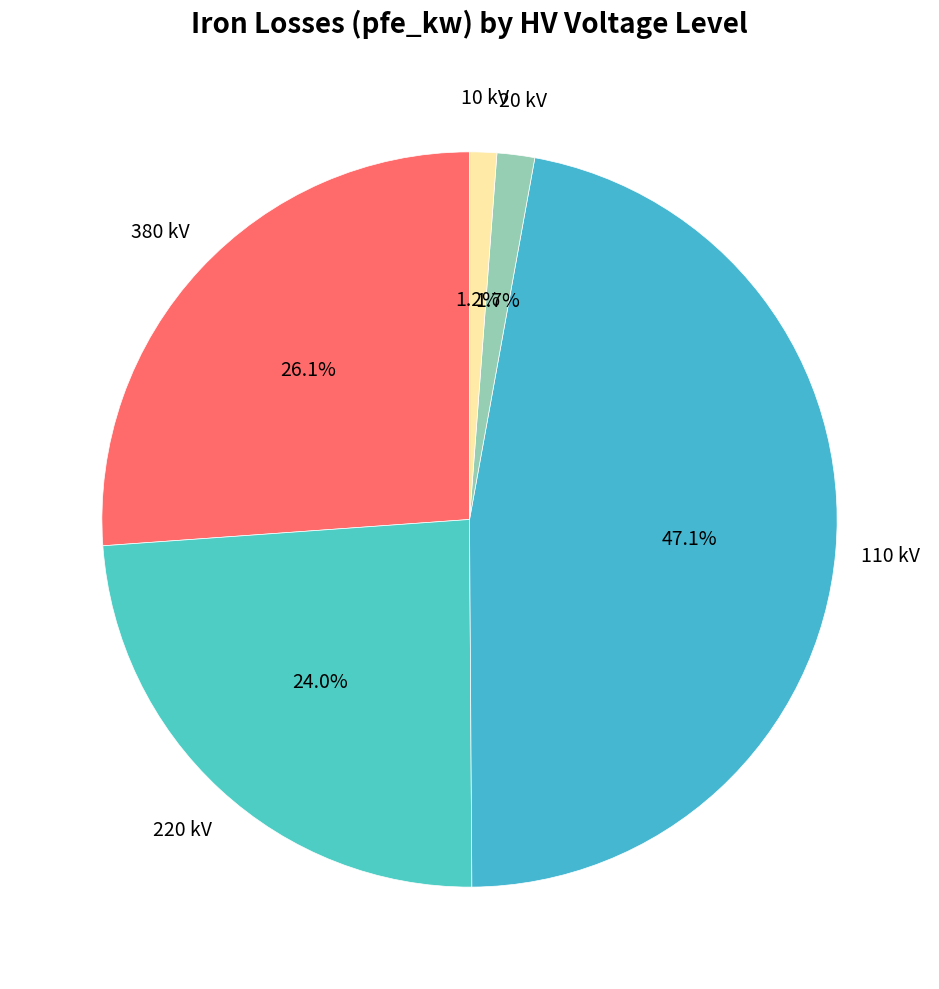

To the nearest percent, what is the difference between the largest and smallest slice percentages?

46%